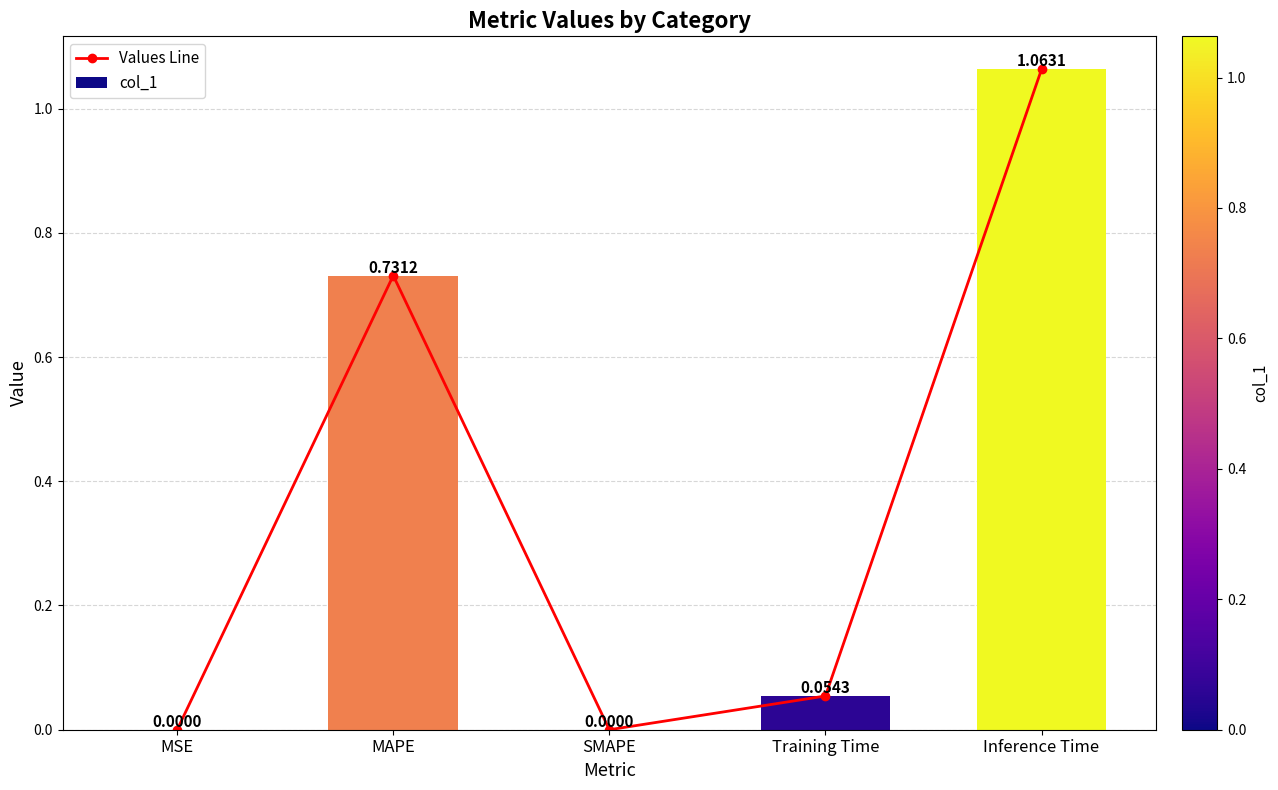

What is the difference between the maximum and second lowest values in the col_1 series?

1.1